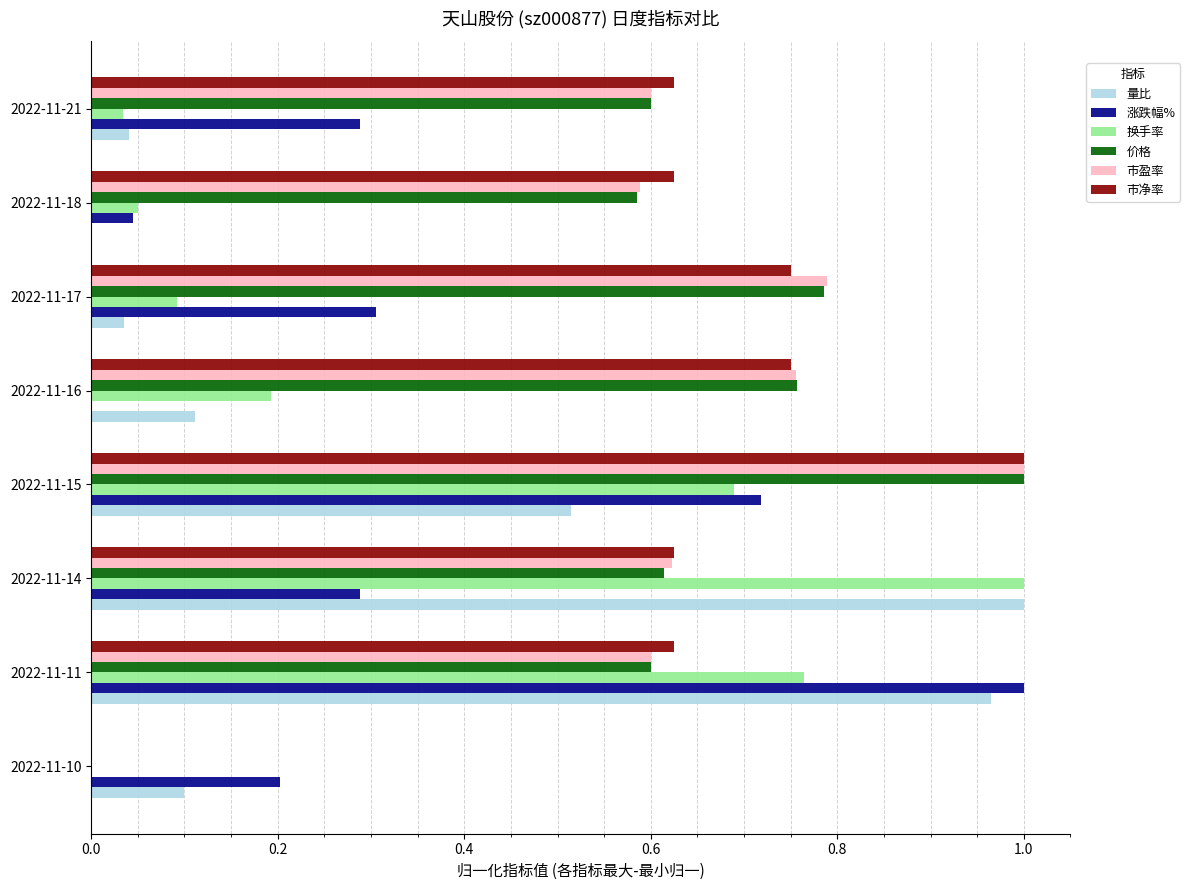

Between 2022-11-10 and 2022-11-17, which series saw the biggest shift?

市盈率